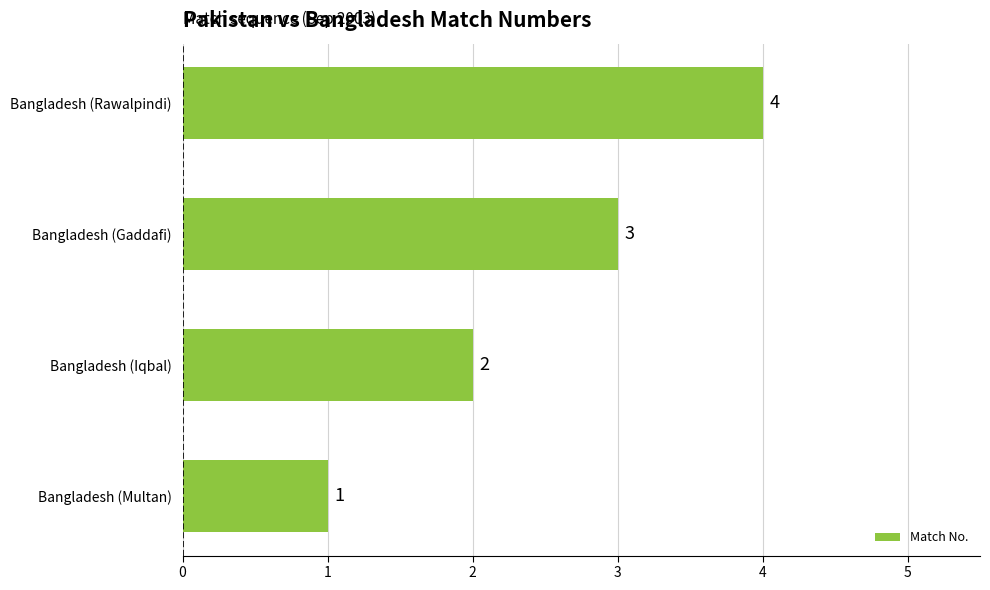

Count the values in the range 2 to 4.

3